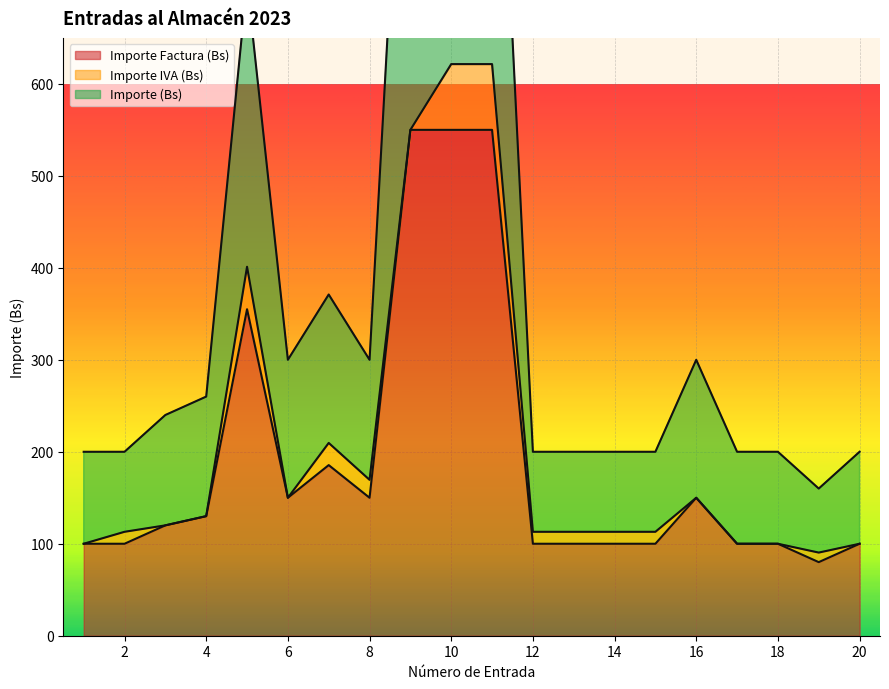

Is it true that Importe Factura (Bs) equals 59.4 at 20?

False